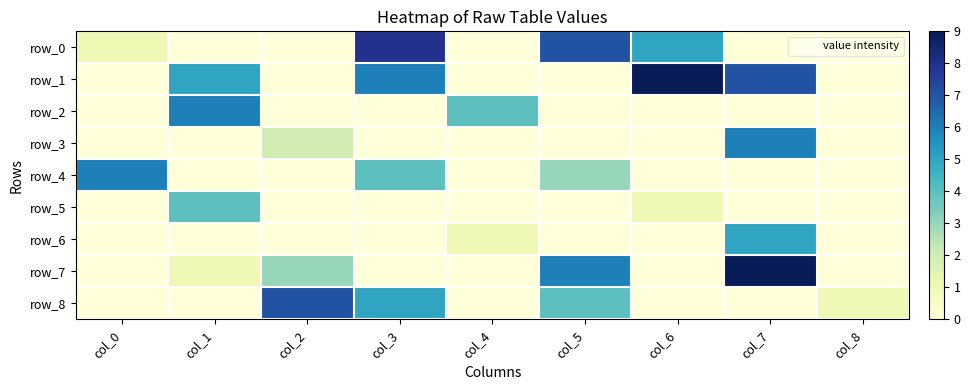

What is the difference between the maximum and minimum values in the row_1 series?

9